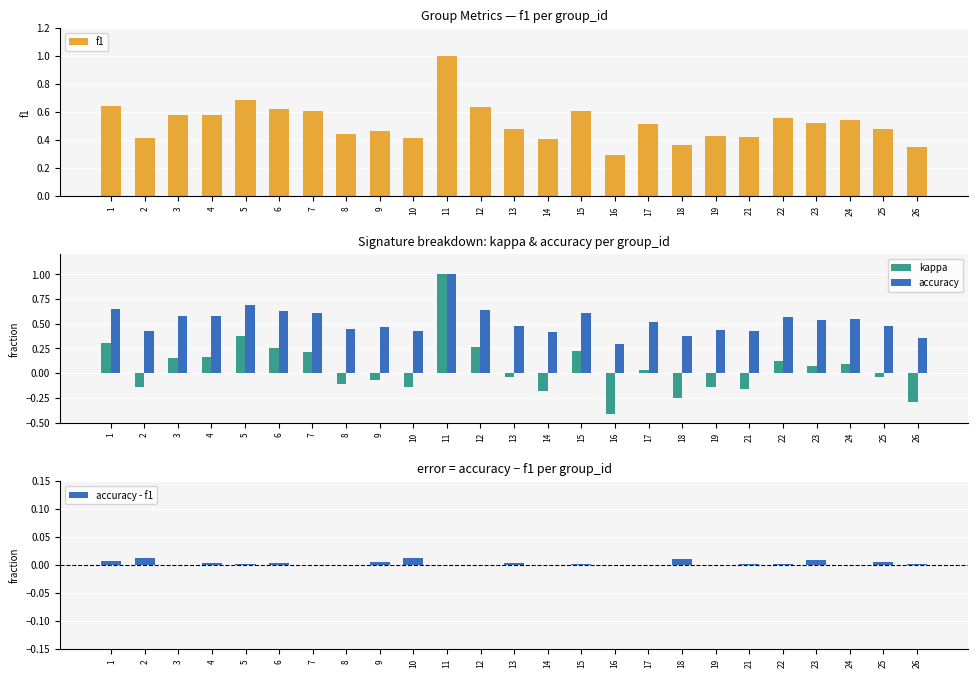

How many f1 values are between 0 and 1?

25